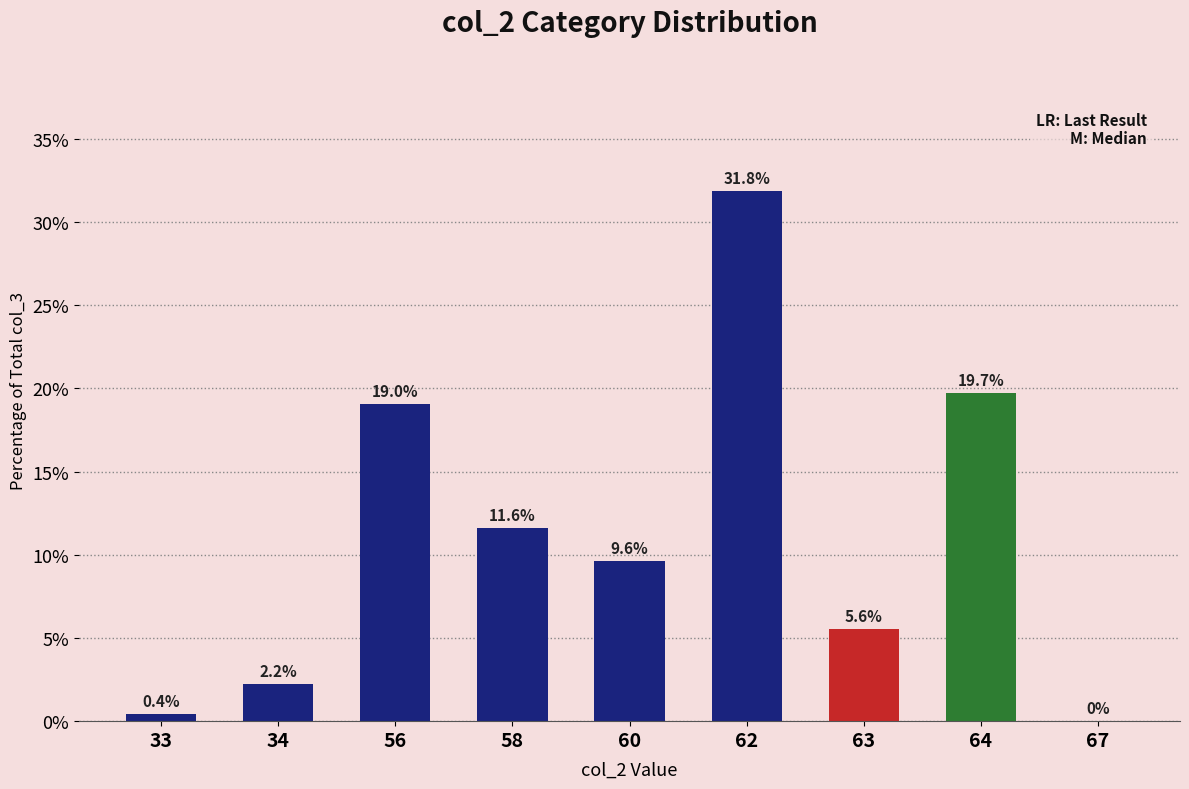

What is the sum of the values at 64 and 62?

51.5